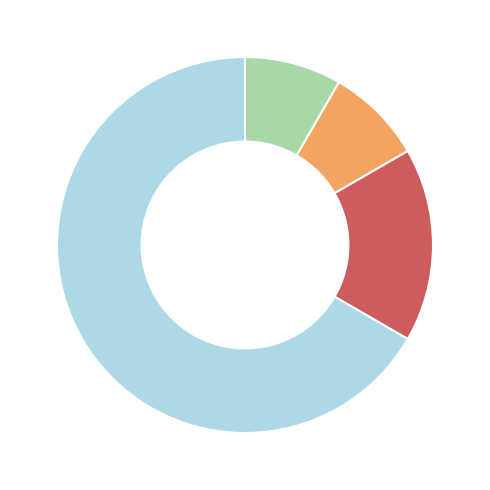

Count the number of slices in the pie.

4